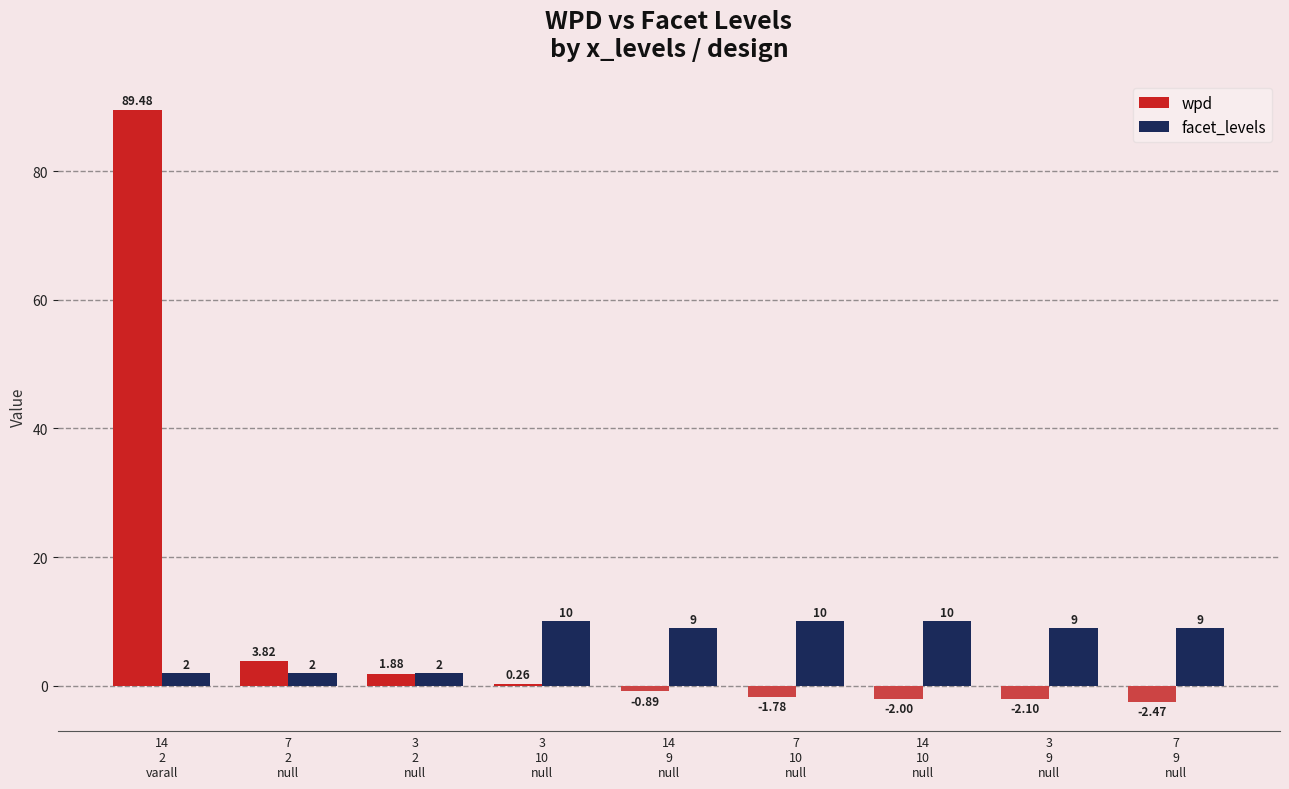

Is the value of wpd at 7
9
null greater than the value of facet_levels at 3
10
null?

No